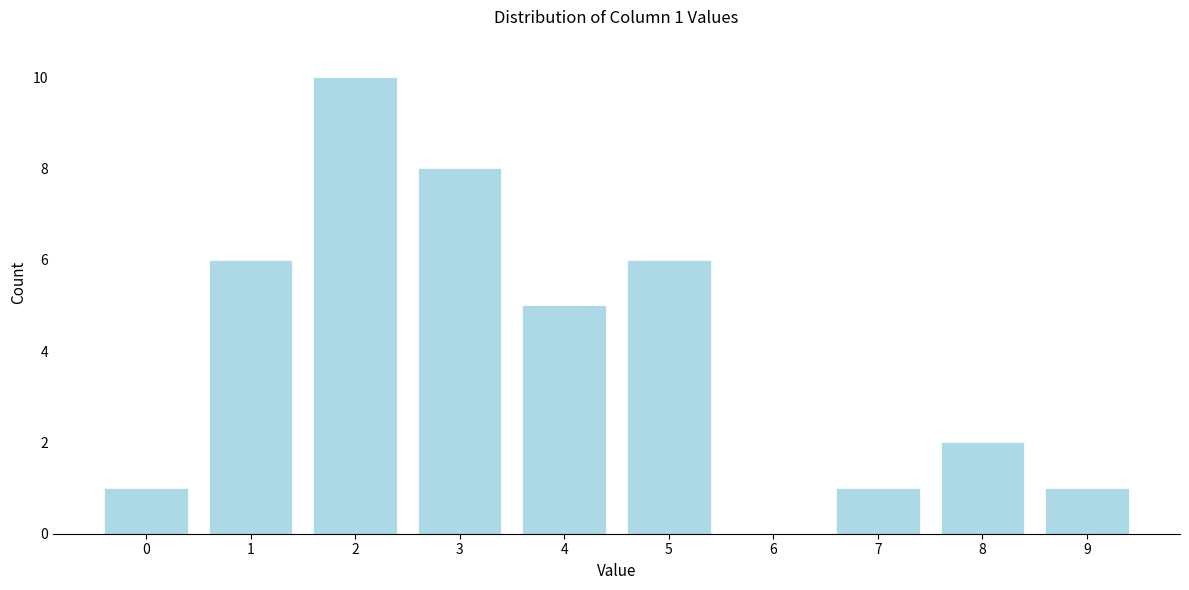

Reading left to right, transcribe all the data shown in this chart.

0=1	1=6	2=10	3=8	4=5	5=6	6=0	7=1	8=2	9=1